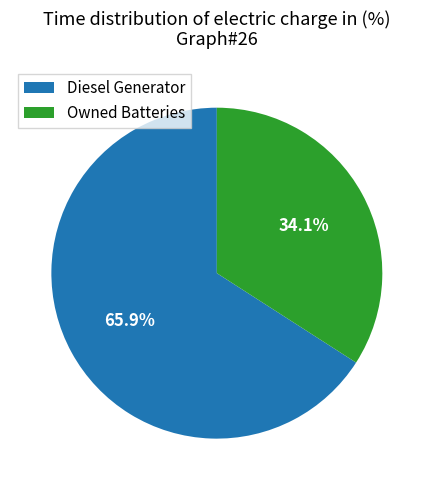

Which category has the smallest portion of the pie?

Owned Batteries